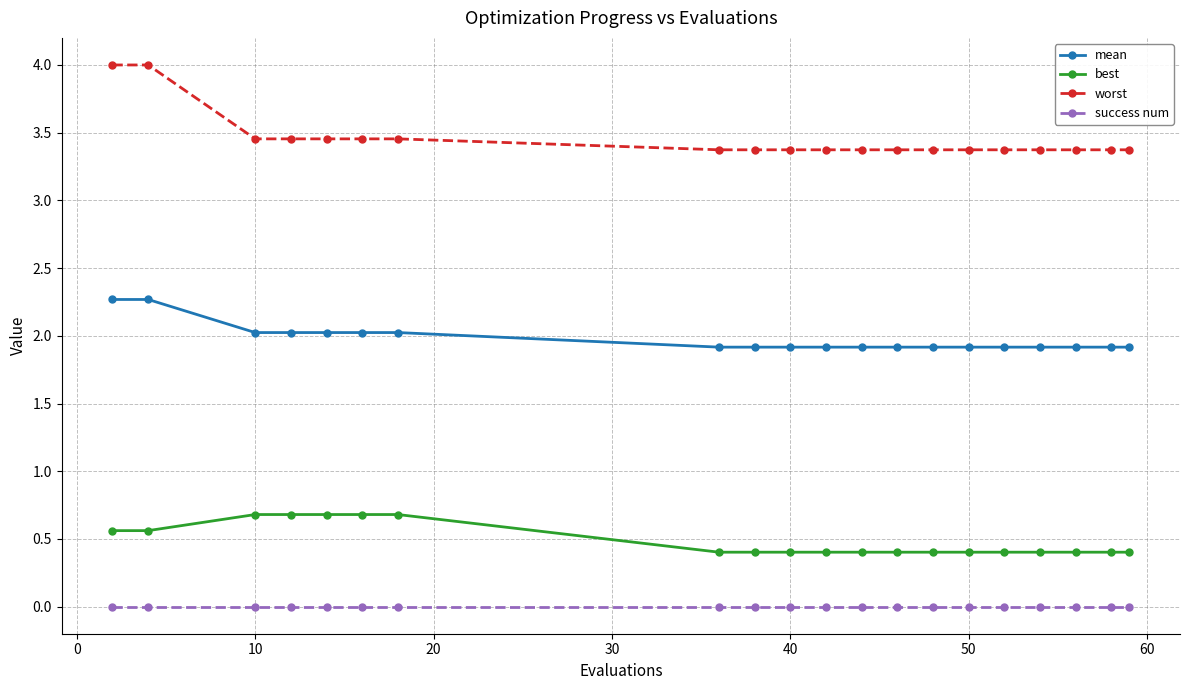

What is the difference between the maximum and second lowest values in the mean series?

0.4